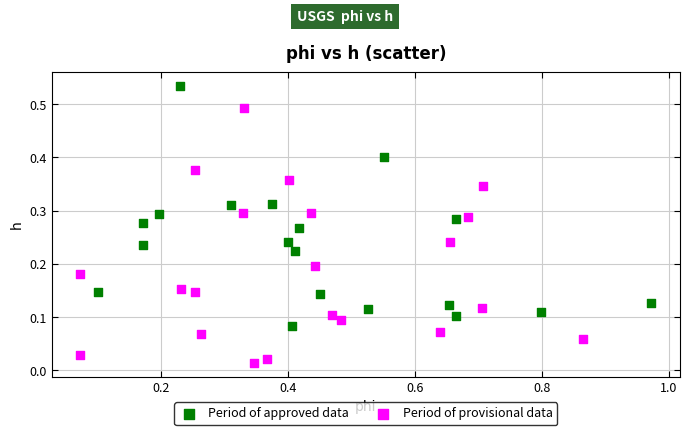

What are all the series names shown in the legend?

Period of approved data, Period of provisional data